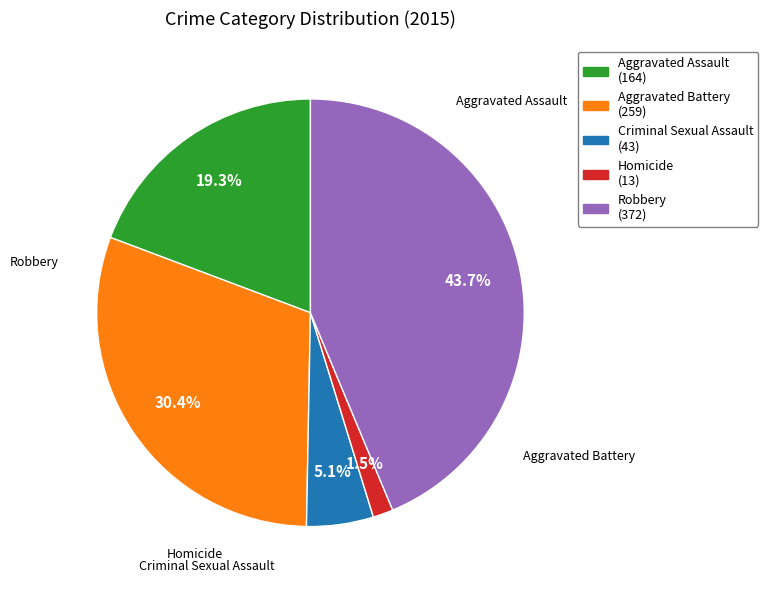

Which slice is the smallest?

Homicide